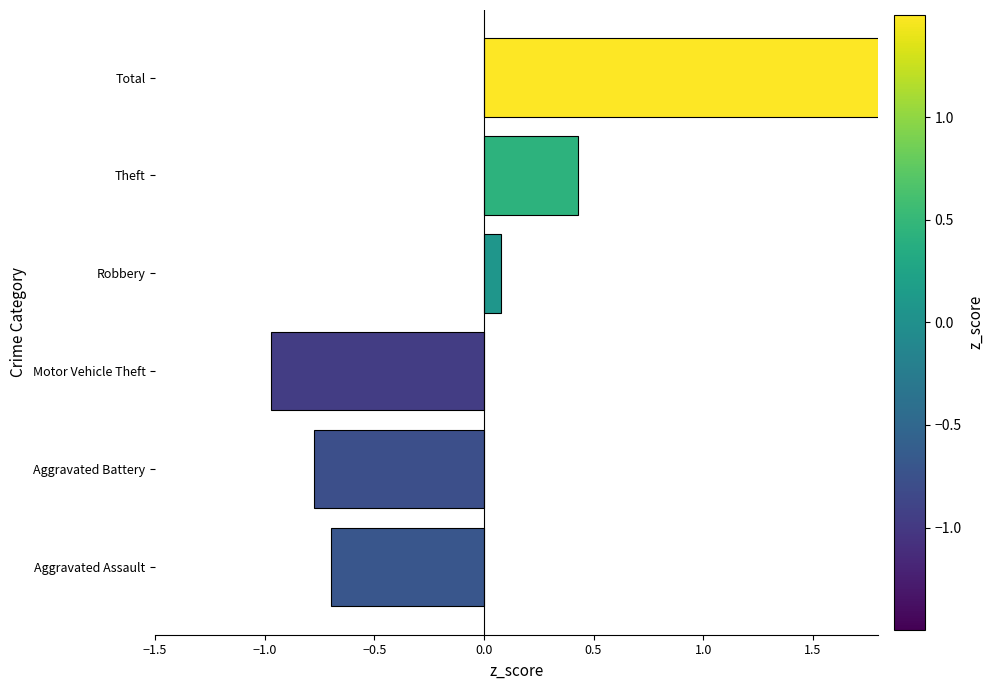

Reading left to right, extract all data points from this chart.

-0.7	-0.8	-1.0	0.1	0.4	1.9